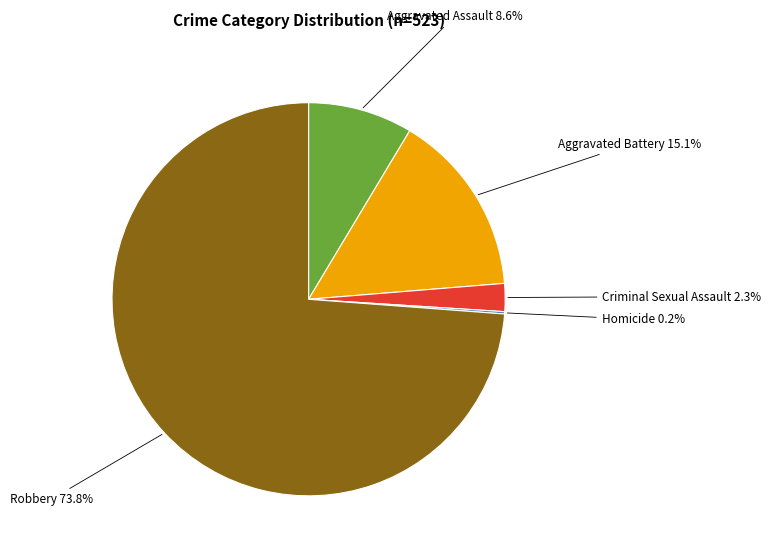

To the nearest percent, what is the difference between the largest and smallest slice percentages?

74%